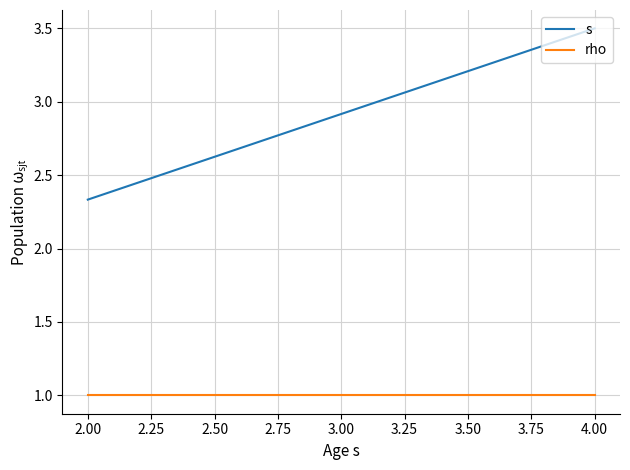

Count the number of categories in the chart.

2